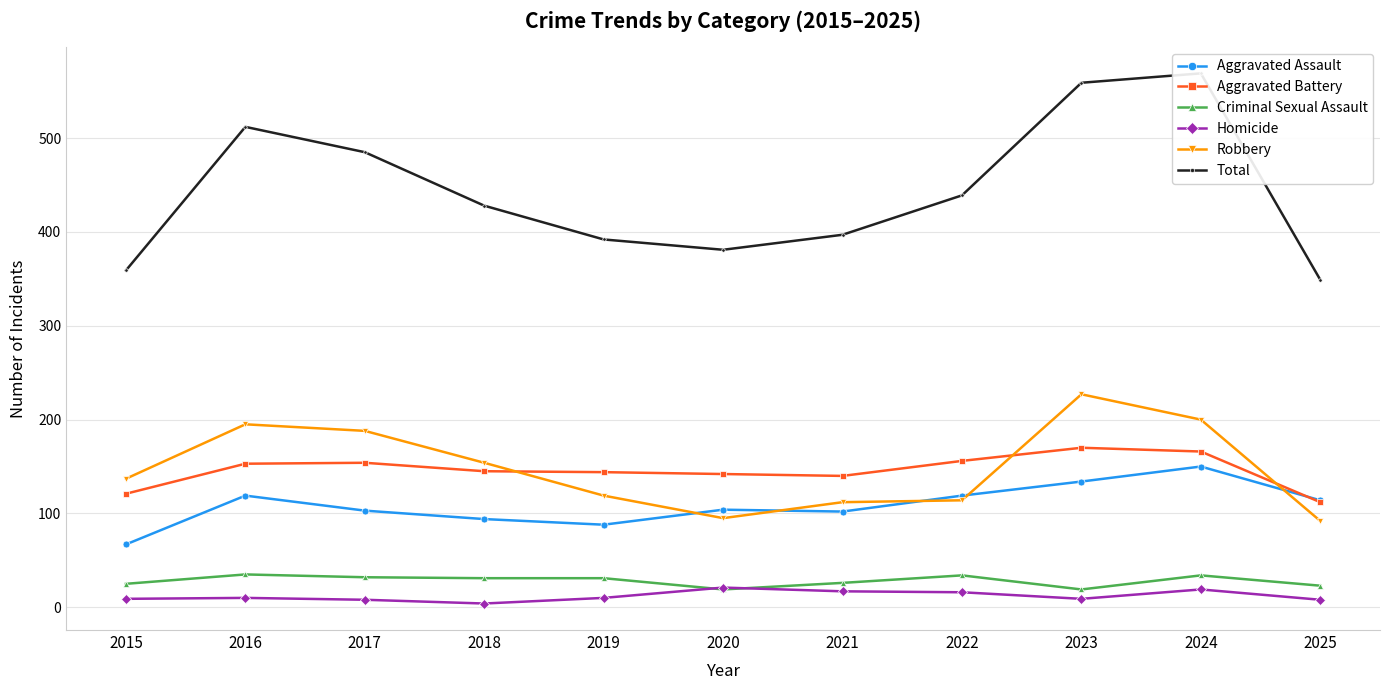

What is the total value across all series at 2016?

1024